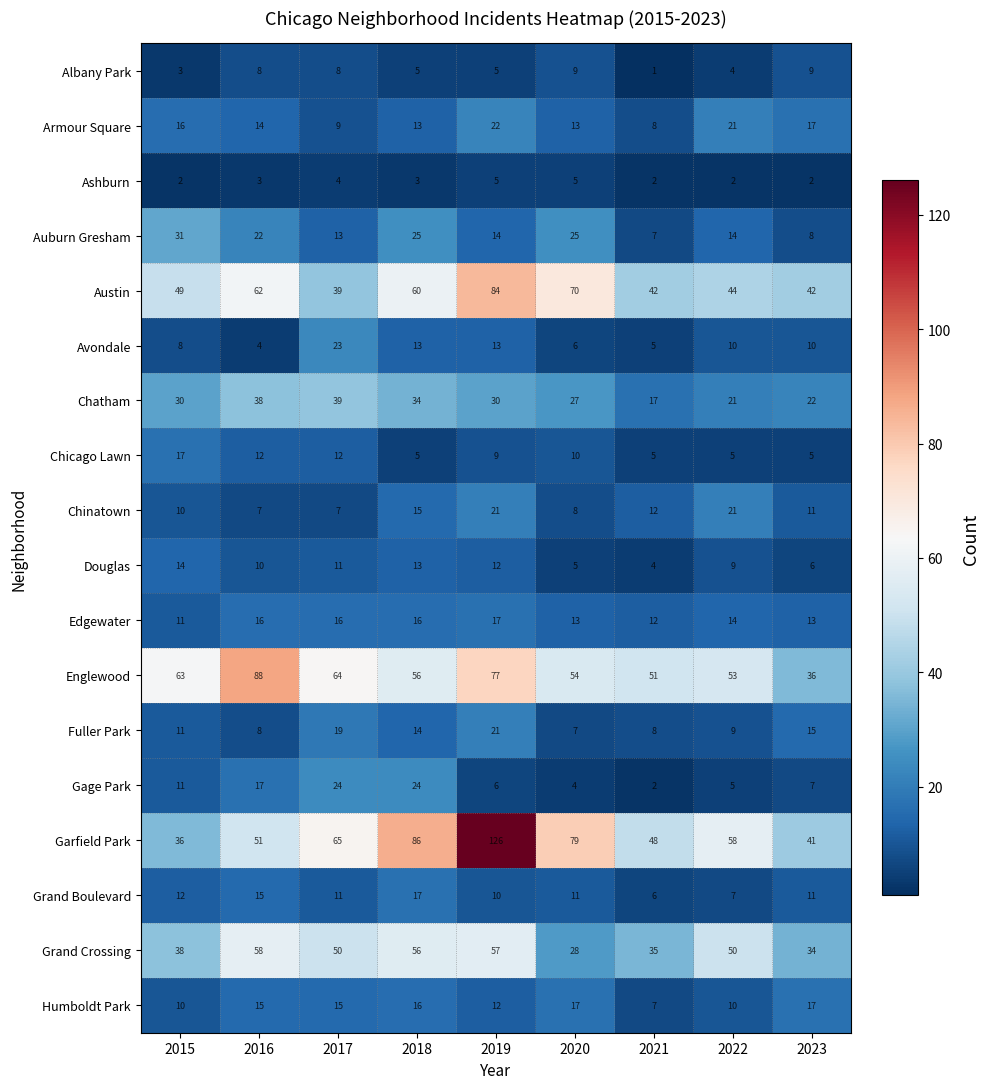

Which series has the largest total across all categories?

Garfield Park